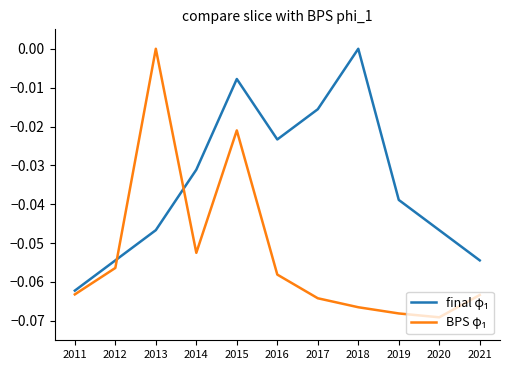

At which category is the sum across all series the highest?

2015